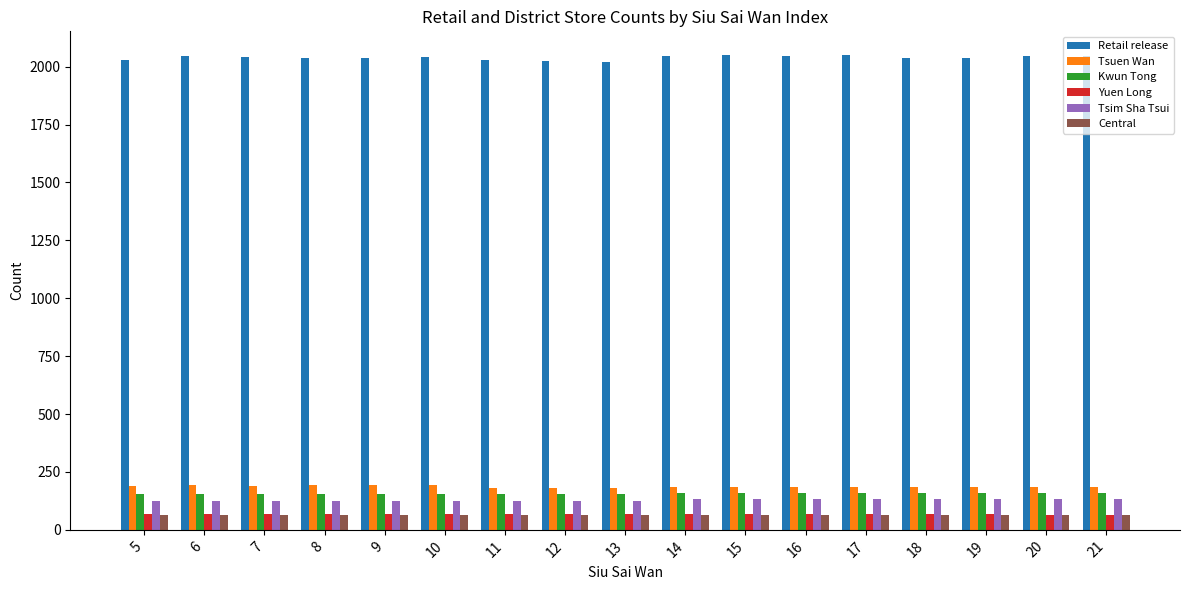

Which series has the largest total across all categories?

Retail release